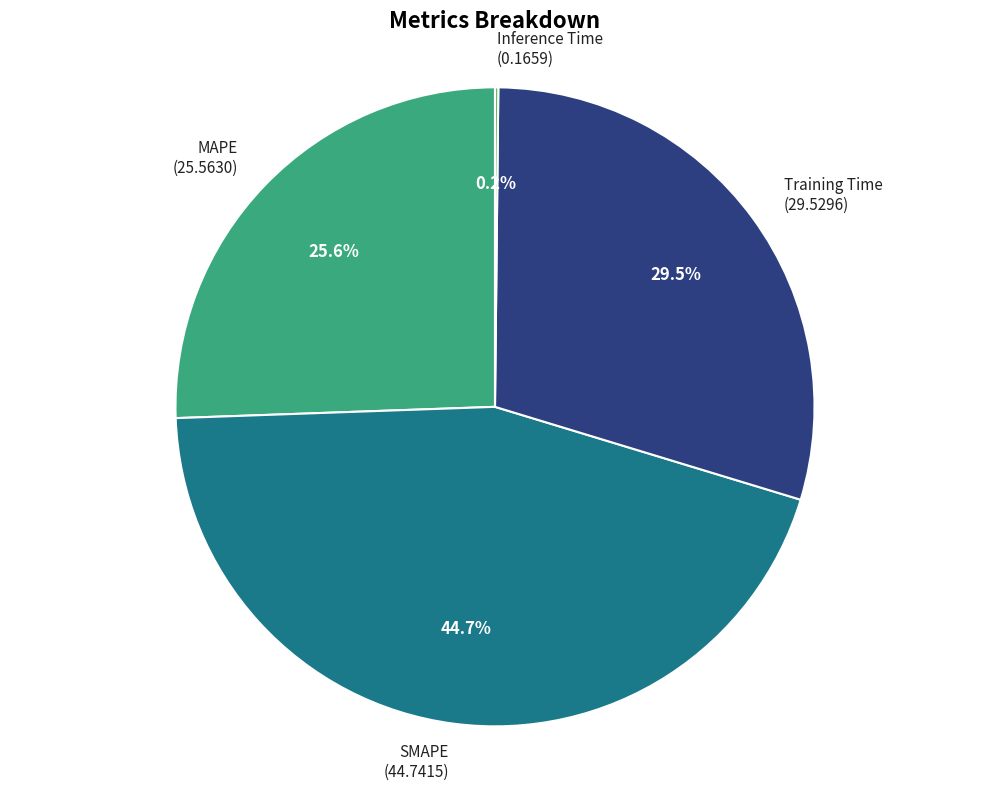

Between Training Time (29.5296) and MAPE (25.5630), which is larger?

Training Time (29.5296)